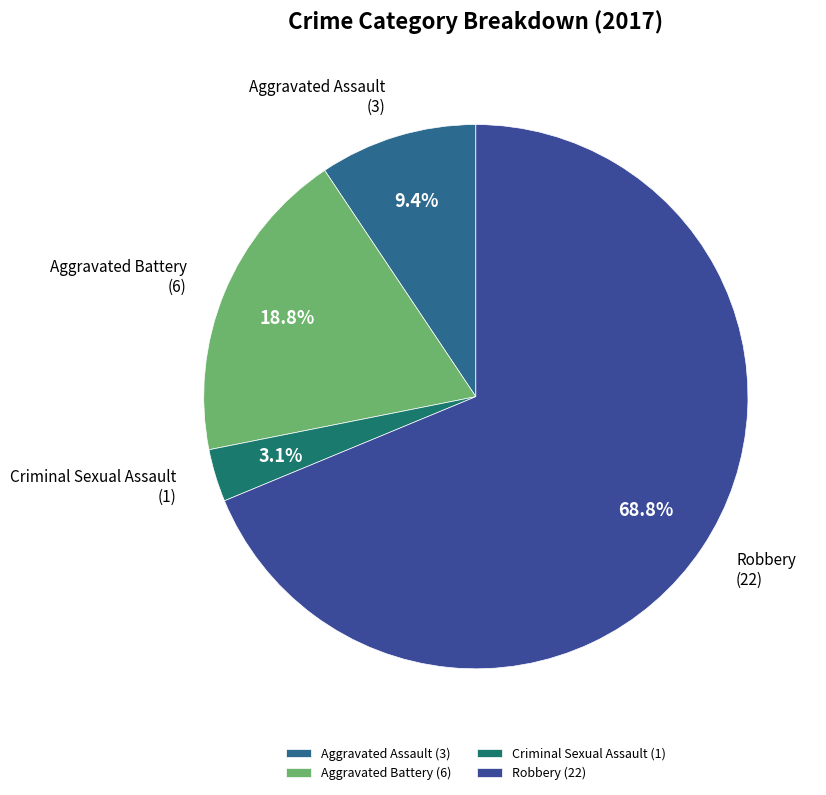

What is the smallest slice in the pie chart?

Criminal Sexual Assault